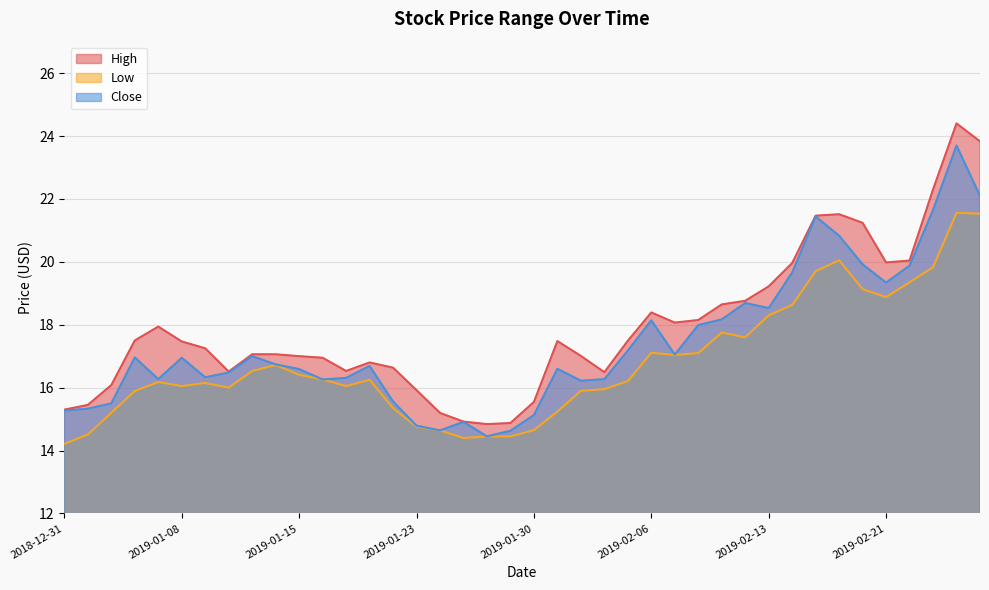

List the series in order of their overall mean, highest first.

High, Close, Low